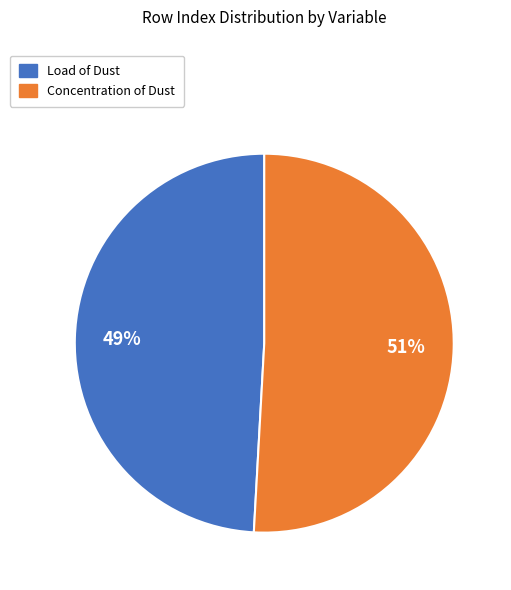

To the nearest percent, what is the difference between the largest and smallest slice percentages?

2%